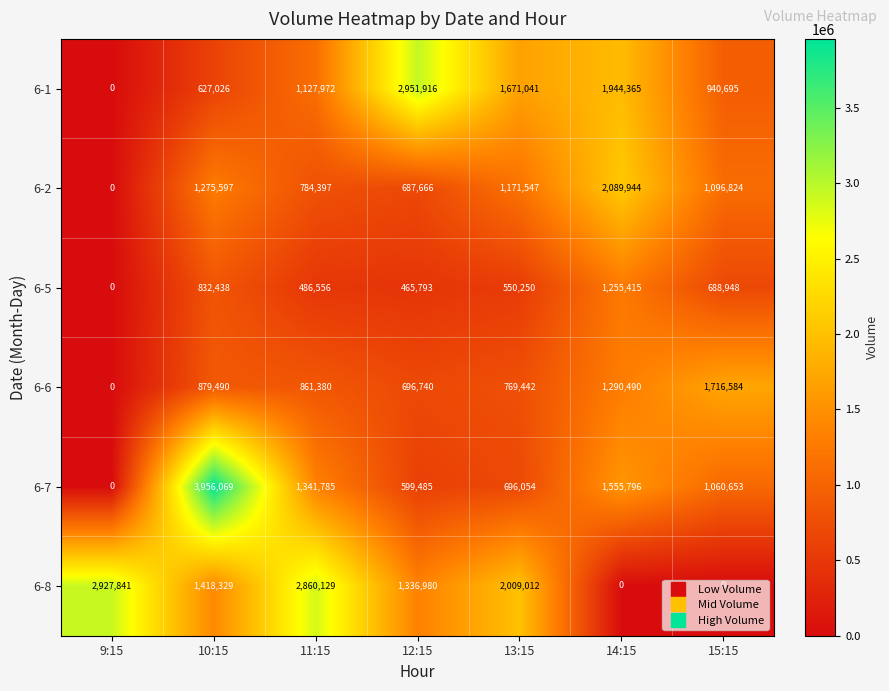

Which series changed the most between 10:15 and 12:15?

6-7